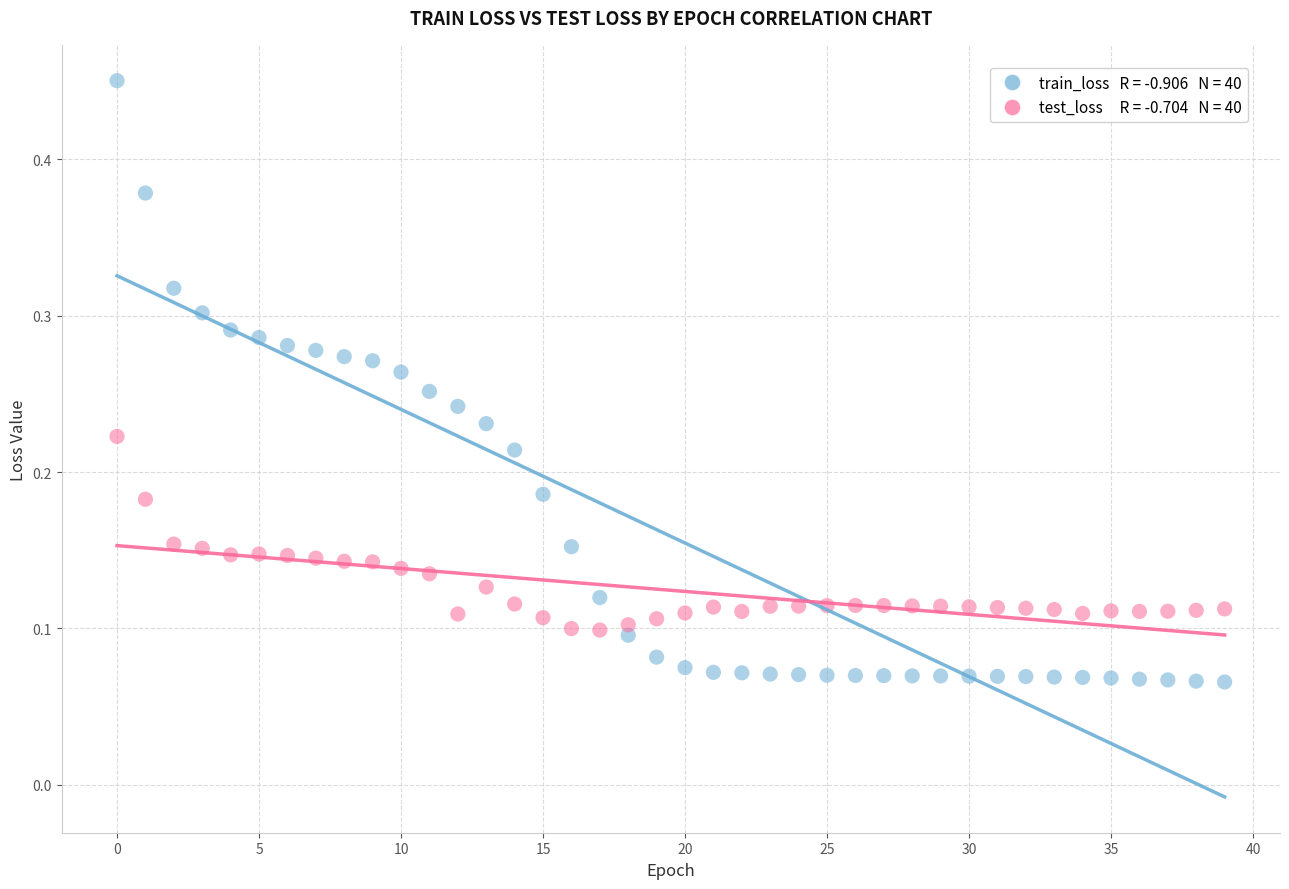

How many points are shown in the scatter plot?

80